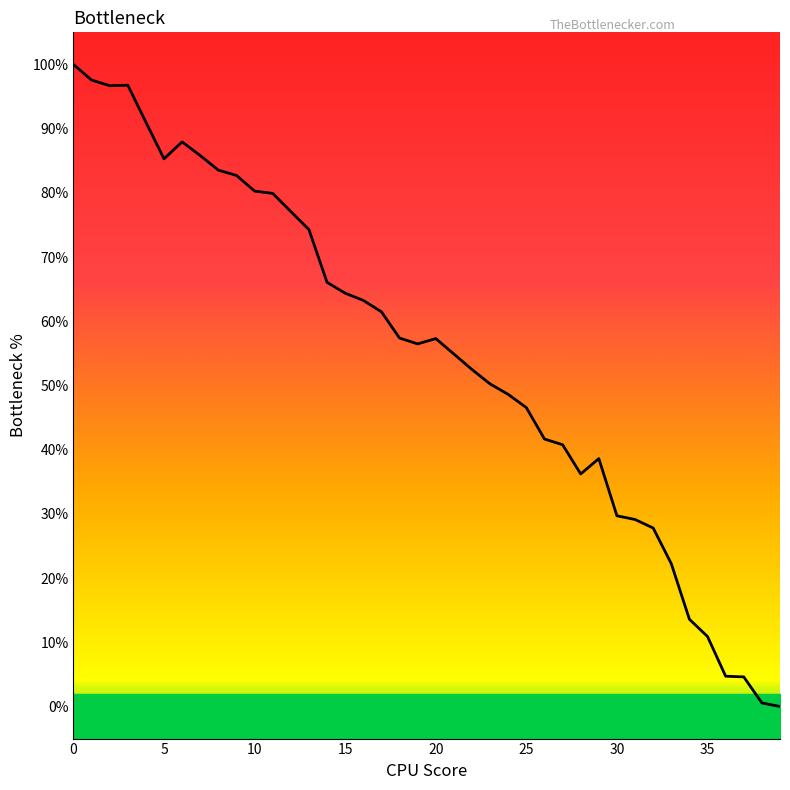

How many series are shown in this chart?

1